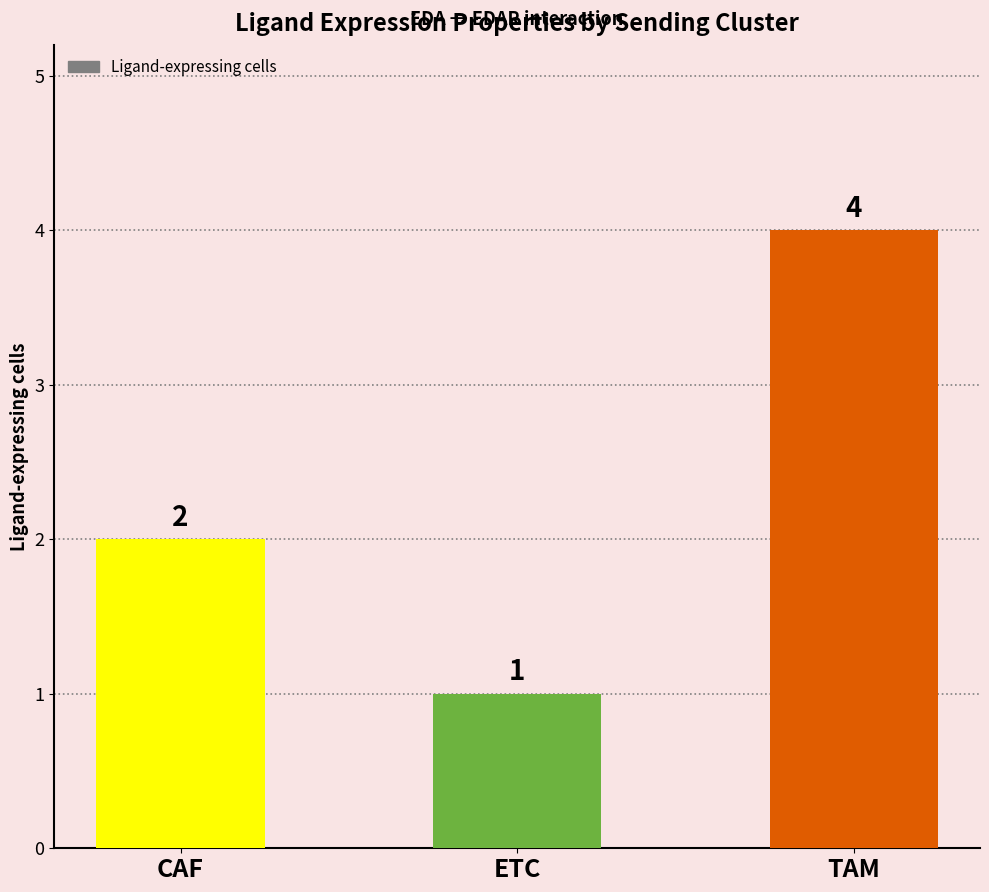

At which category does the chart reach its peak across all series?

TAM